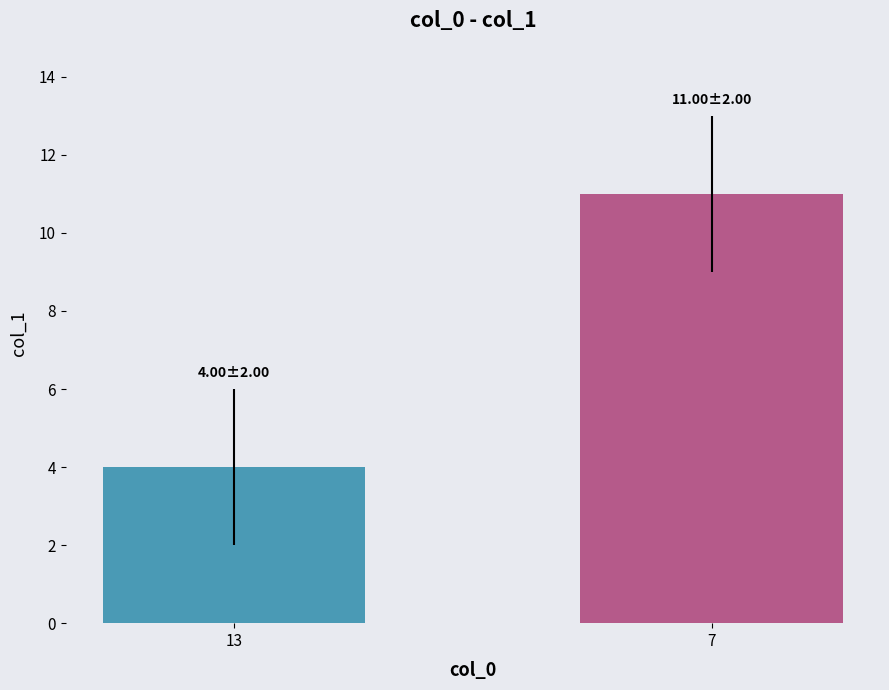

What is the change in value from 13 to 7?

+7